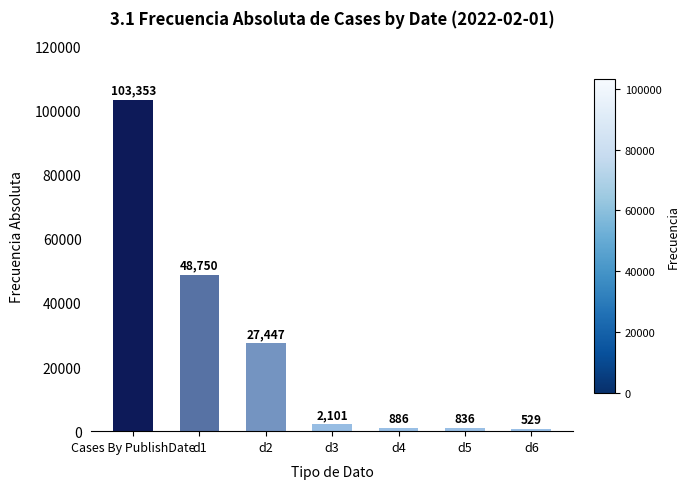

What is the minimum value shown in the chart?

529